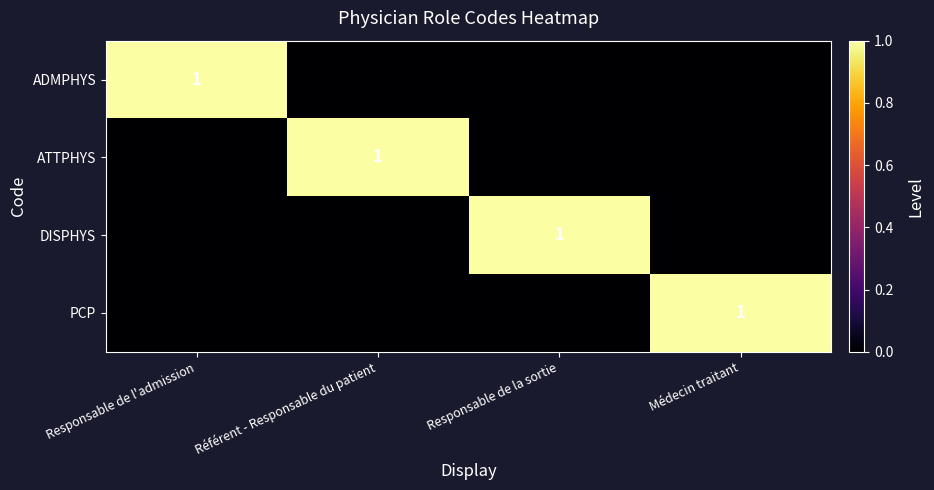

Is it true that DISPHYS equals 1 at Responsable de la sortie?

True